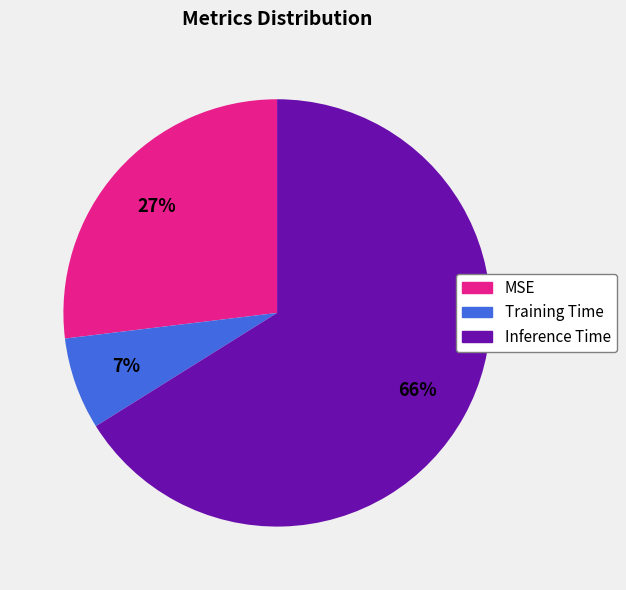

Which category accounts for the majority?

Inference Time